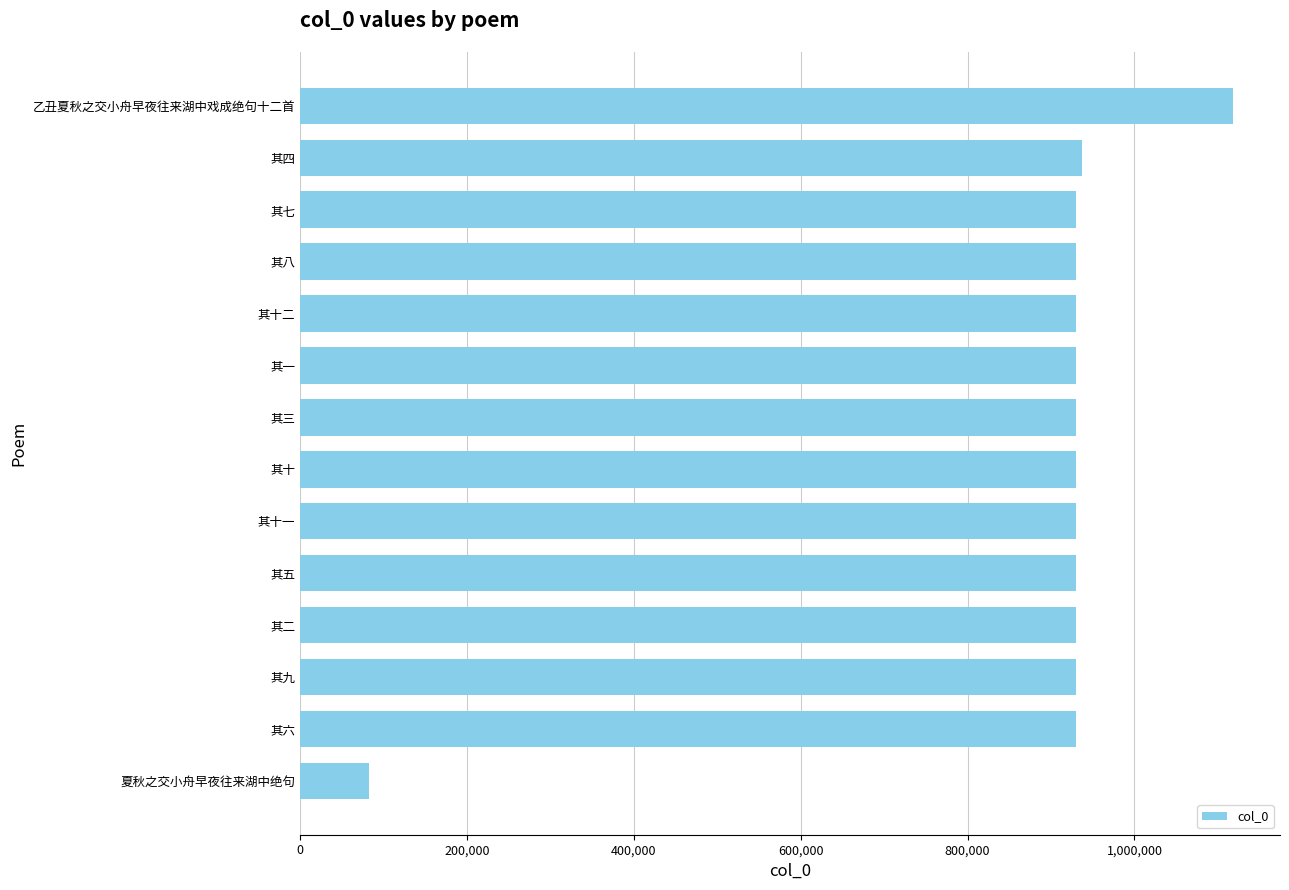

The value at 乙丑夏秋之交小舟早夜往来湖中戏成绝句十二首 is 1118514. True or false?

True